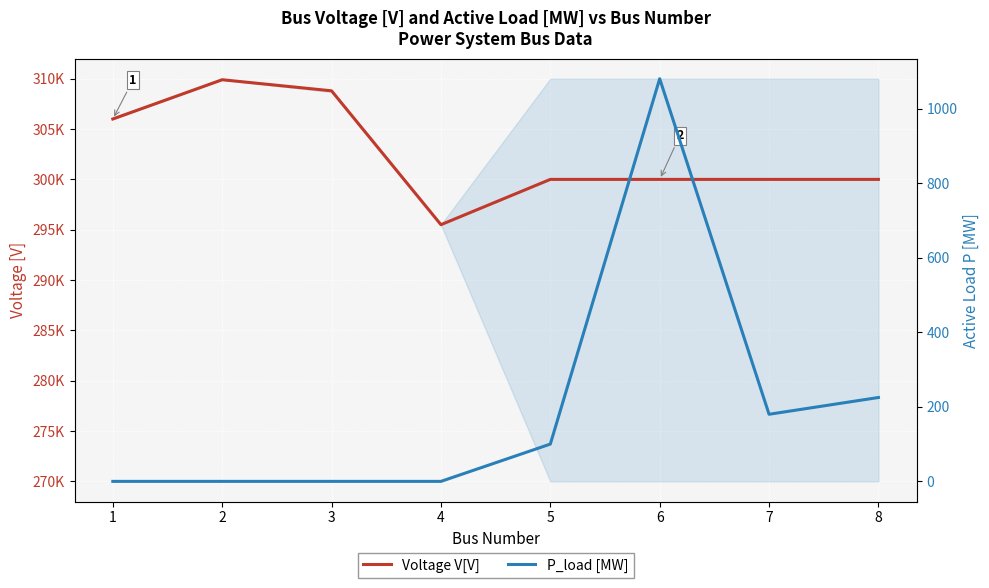

True or false: Voltage V[V] and P_load [MW] intersect in this chart.

False